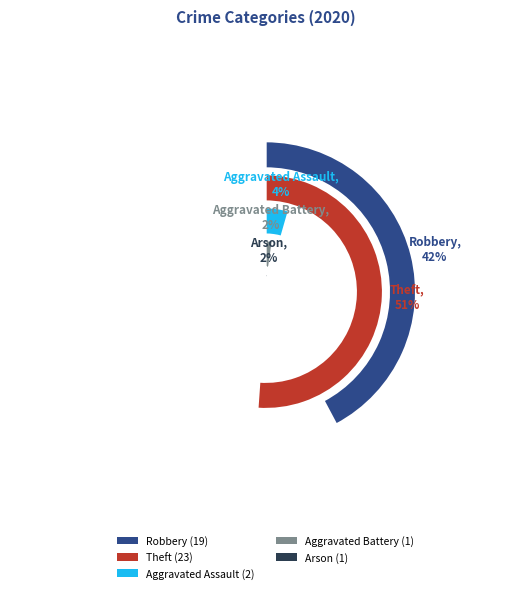

What is the smallest slice in the pie chart?

Aggravated Battery